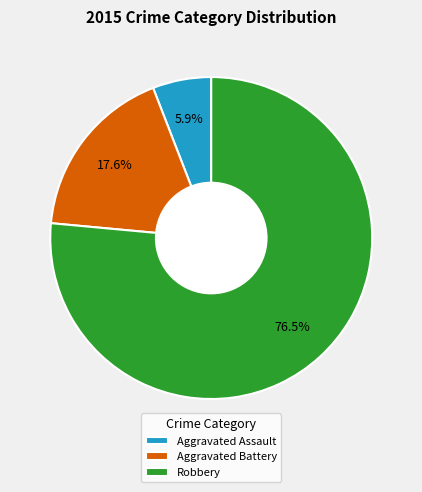

What is the ratio of the value at Robbery to the value at Aggravated Assault?

13.0